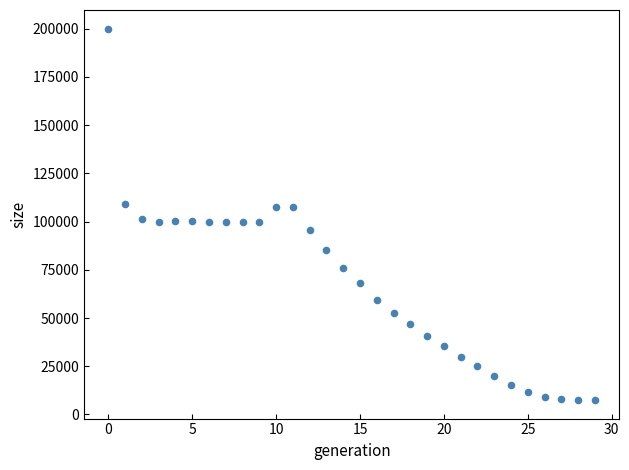

What is the range of Y values (max minus min)?

192604